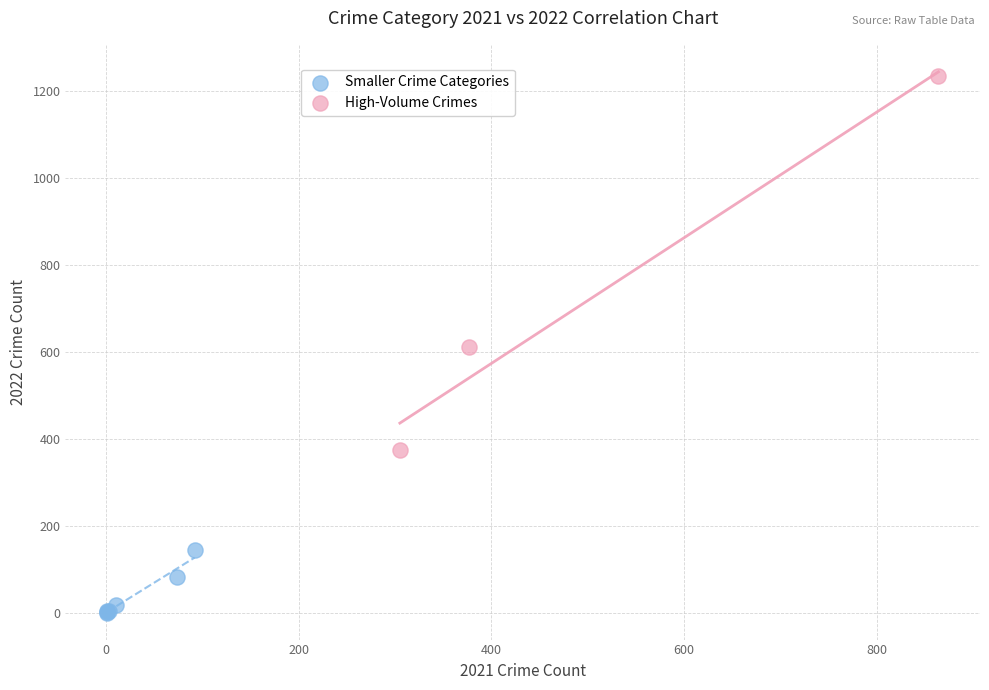

Which series has the widest spread of Y values?

High-Volume Crimes